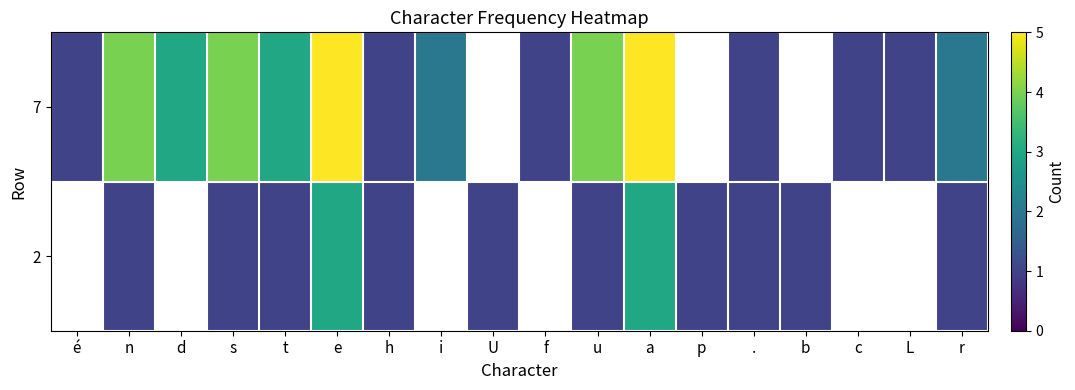

At which category is the sum across all series the highest?

e